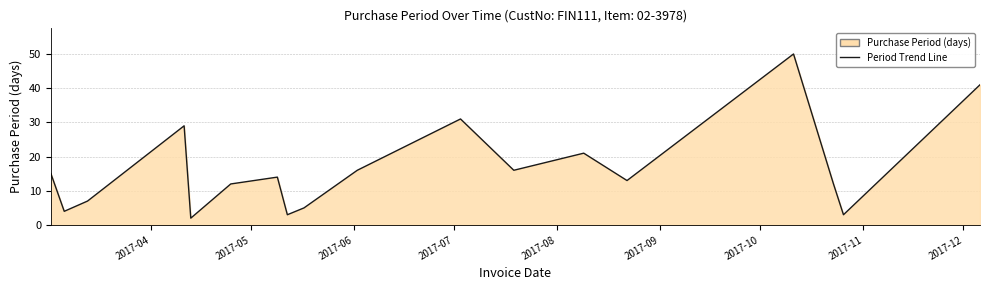

What is the average value?

16